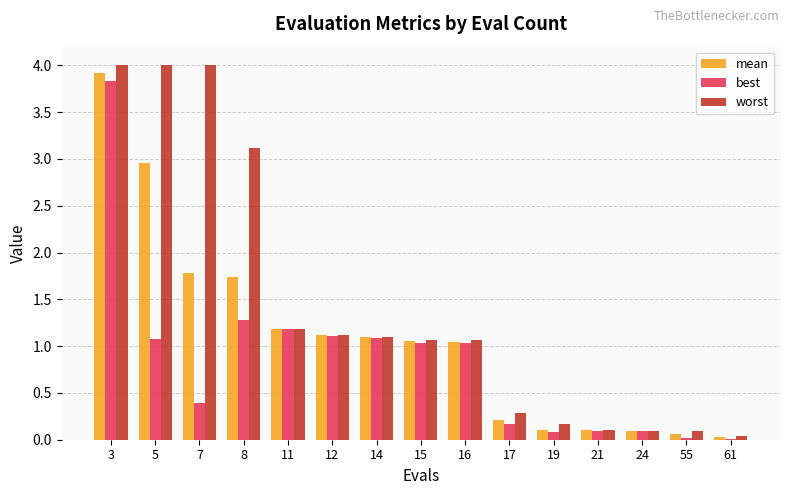

Is it true that best equals 1.3 at 8?

True